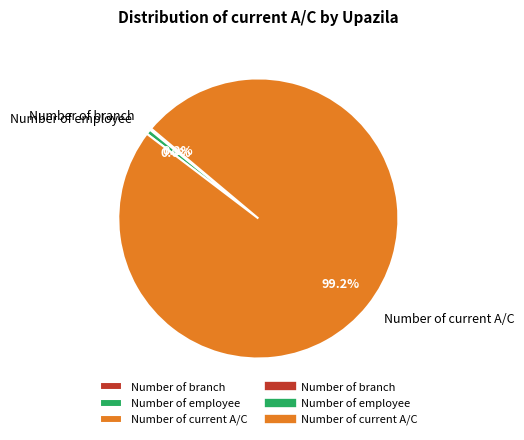

Which slice is the largest?

Number of current A/C